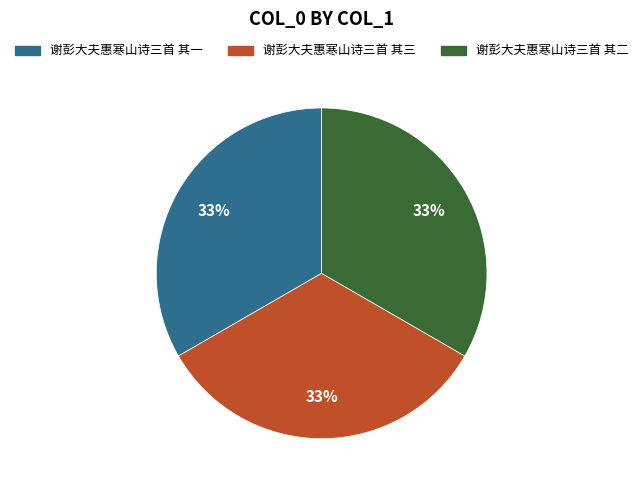

To the nearest percent, what is the average slice percentage?

33%